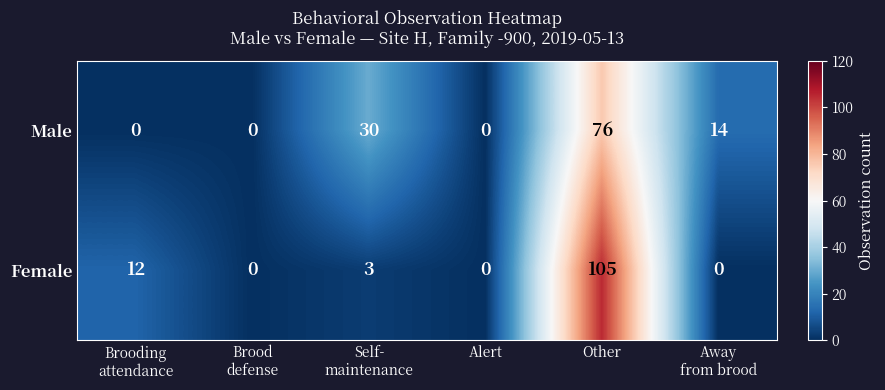

Which series has the largest range (max minus min)?

Female